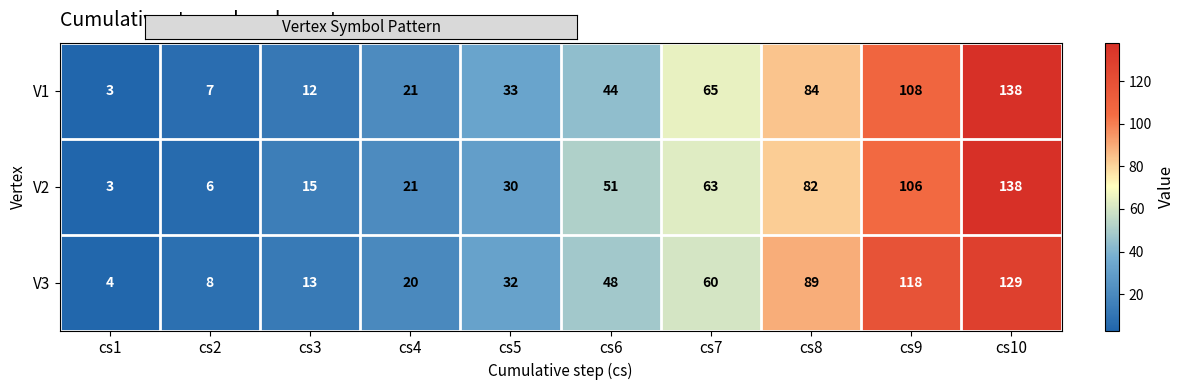

Rank the categories by V2 value from lowest to highest.

cs1, cs2, cs3, cs4, cs5, cs6, cs7, cs8, cs9, cs10